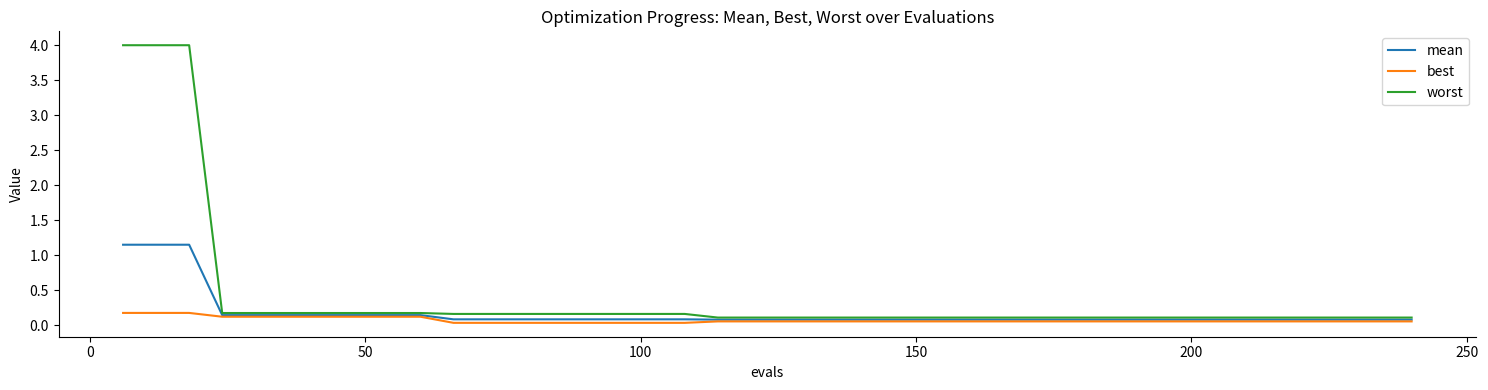

Which series has the largest total across all categories?

worst